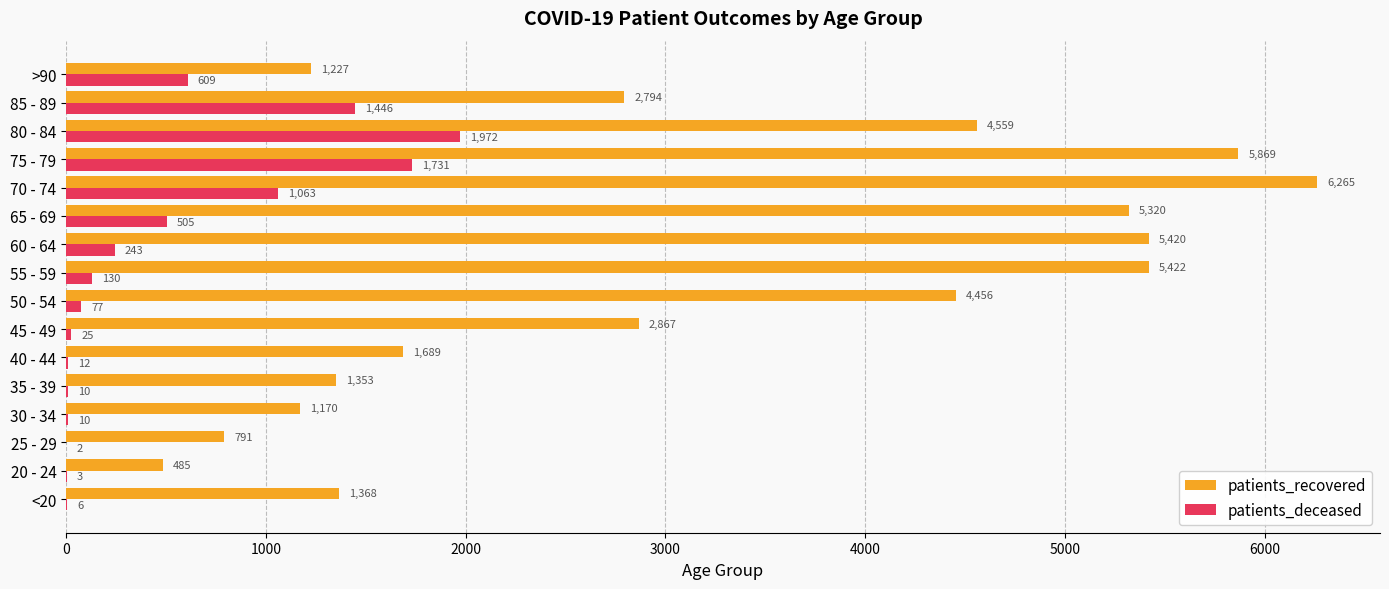

True or false: patients_recovered has a value of 1919 at 30 - 34.

False